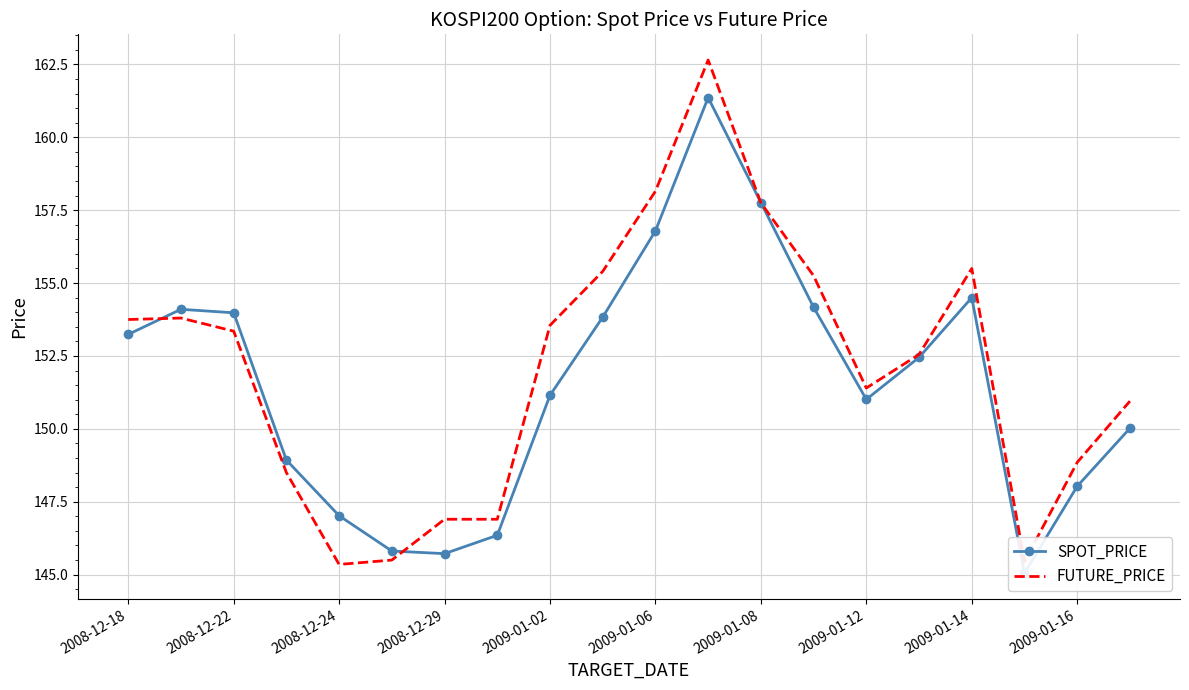

Where does the FUTURE_PRICE series first go above 153?

2008-12-18